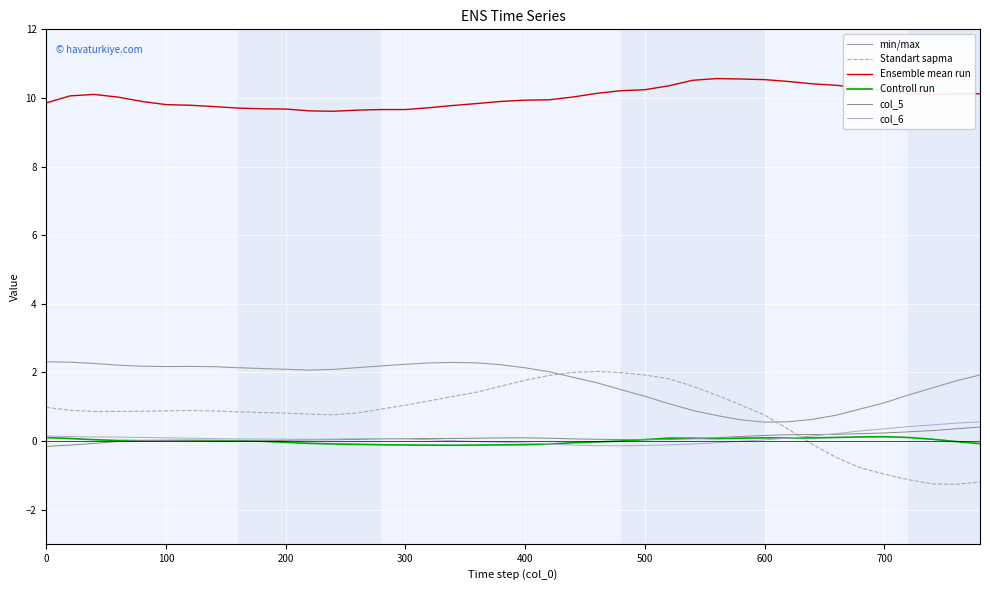

What is the average value of the Ensemble mean run series?

10.0